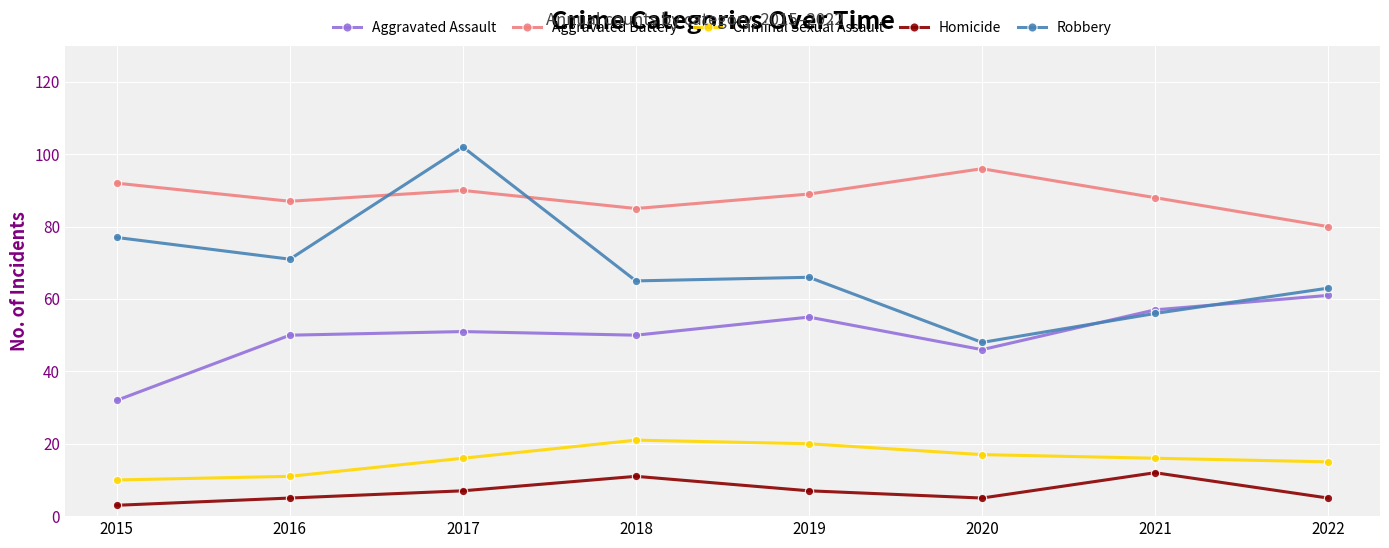

Between 2015 and 2019, which series saw the biggest shift?

Aggravated Assault